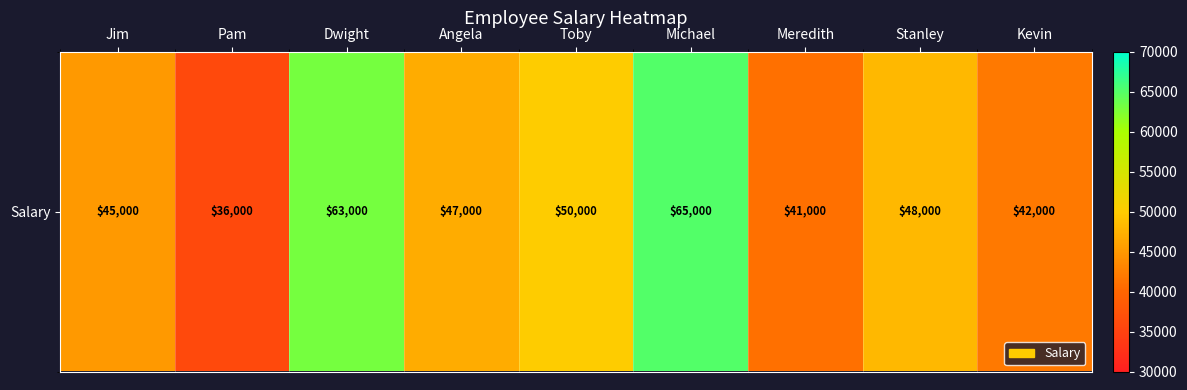

Is it true that the value at Michael is 65000?

True